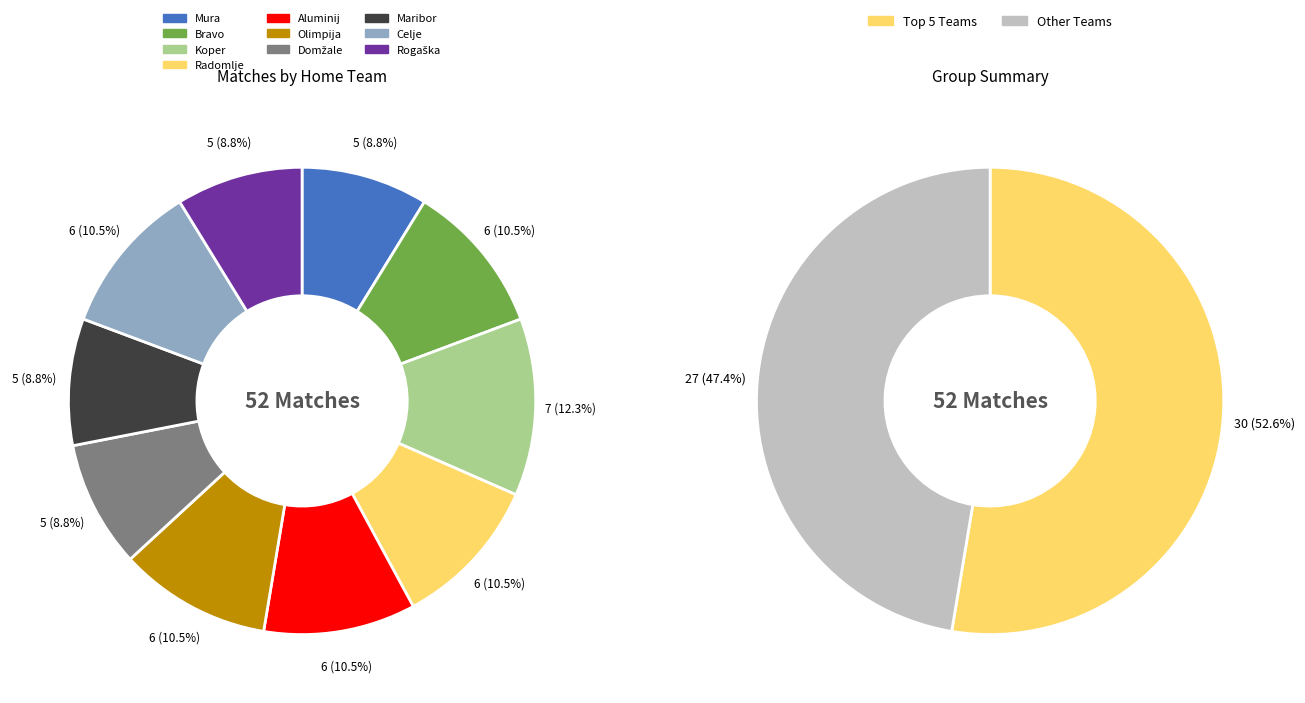

Combined, what portion of the pie is Bravo and Domžale?

19.3%